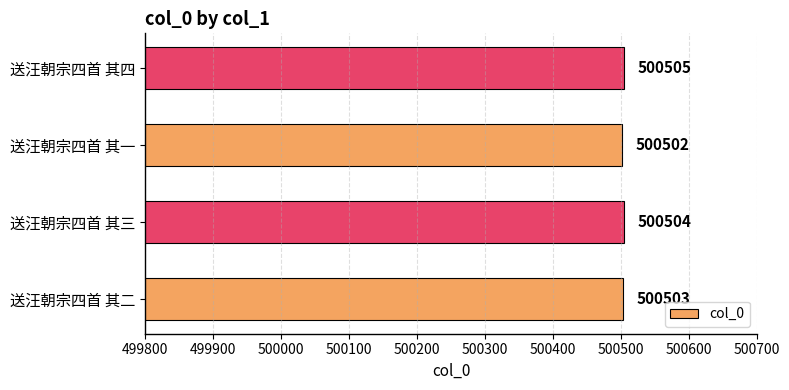

What is the difference between the maximum and minimum values?

3